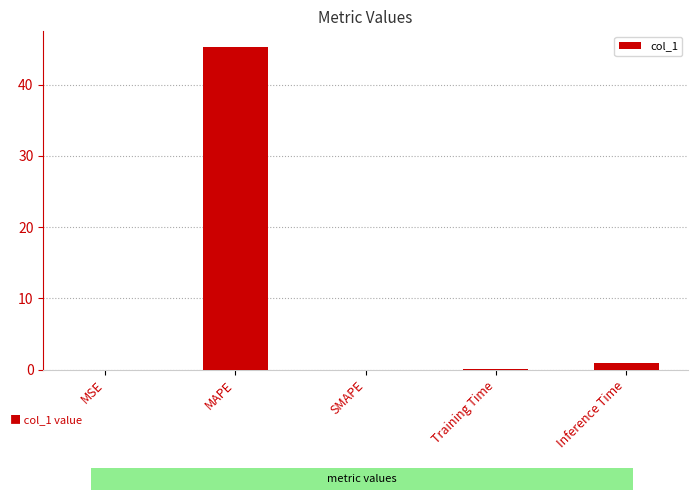

The value at MAPE is 78.8. True or false?

False